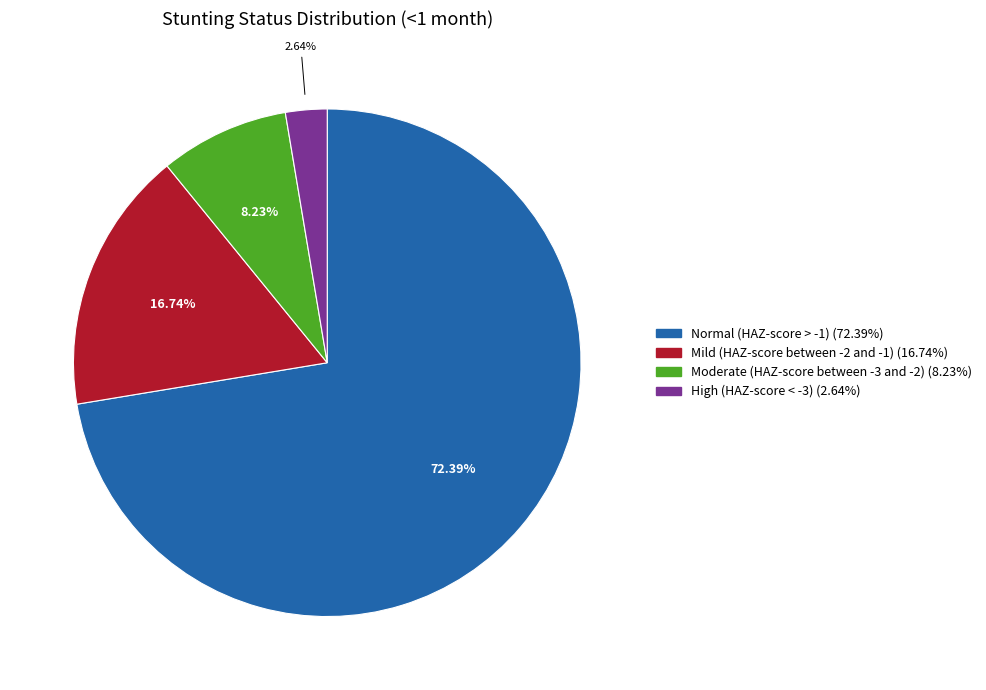

Between Normal (HAZ-score > -1) and Moderate (HAZ-score between -3 and -2), which is larger?

Normal (HAZ-score > -1)